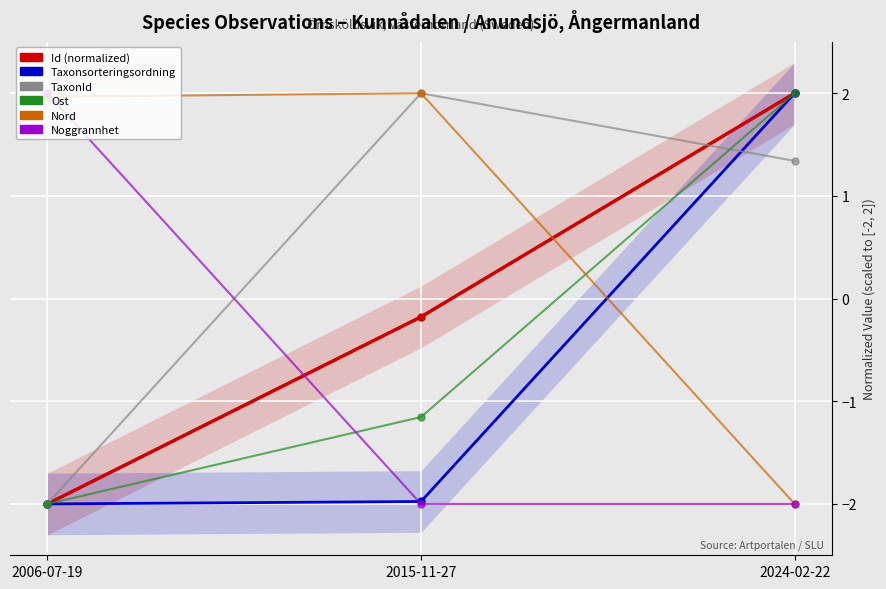

What is the difference between the maximum and minimum values in the Ost series?

4.0